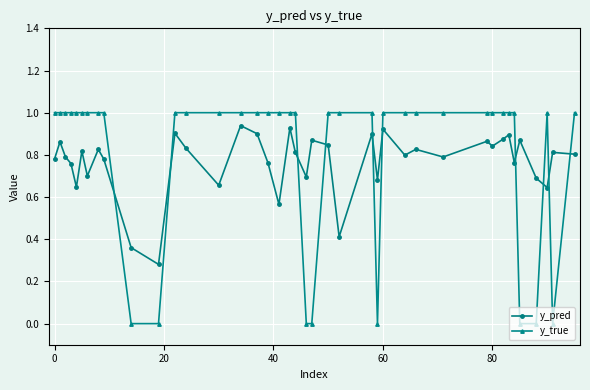

Rank the series by their maximum value, from highest to lowest.

y_true, y_pred